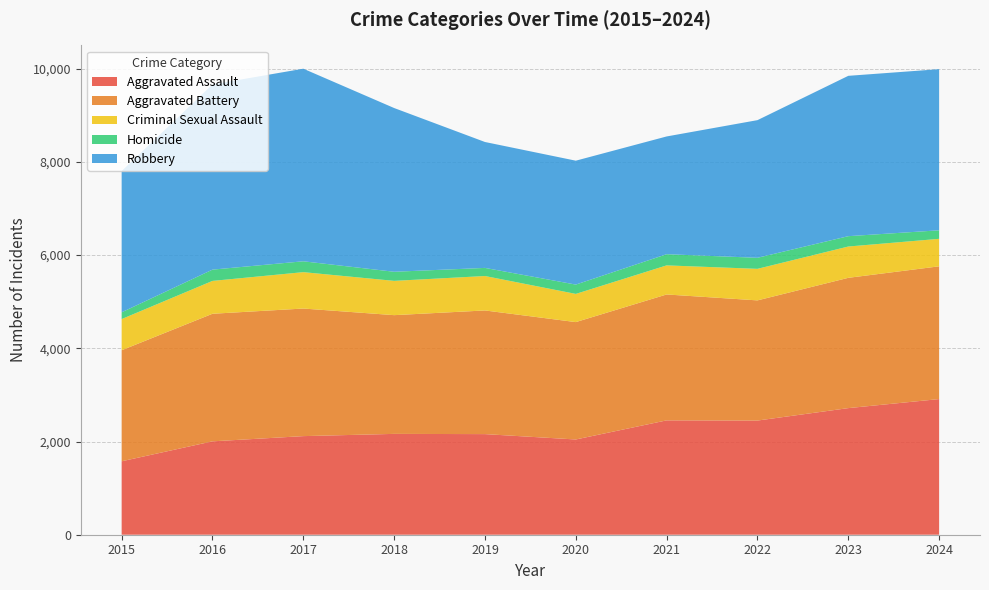

Reading right to left, transcribe all the data shown in this chart.

Aggravated Assault: 2911	2717	2450	2454	2044	2159	2164	2116	2004	1576
Aggravated Battery: 2849	2796	2579	2702	2519	2654	2548	2738	2738	2383
Criminal Sexual Assault: 590	672	677	624	605	739	736	781	705	669
Homicide: 183	222	237	240	200	174	195	233	242	145
Robbery: 3458	3441	2954	2527	2659	2702	3514	4133	3975	3032